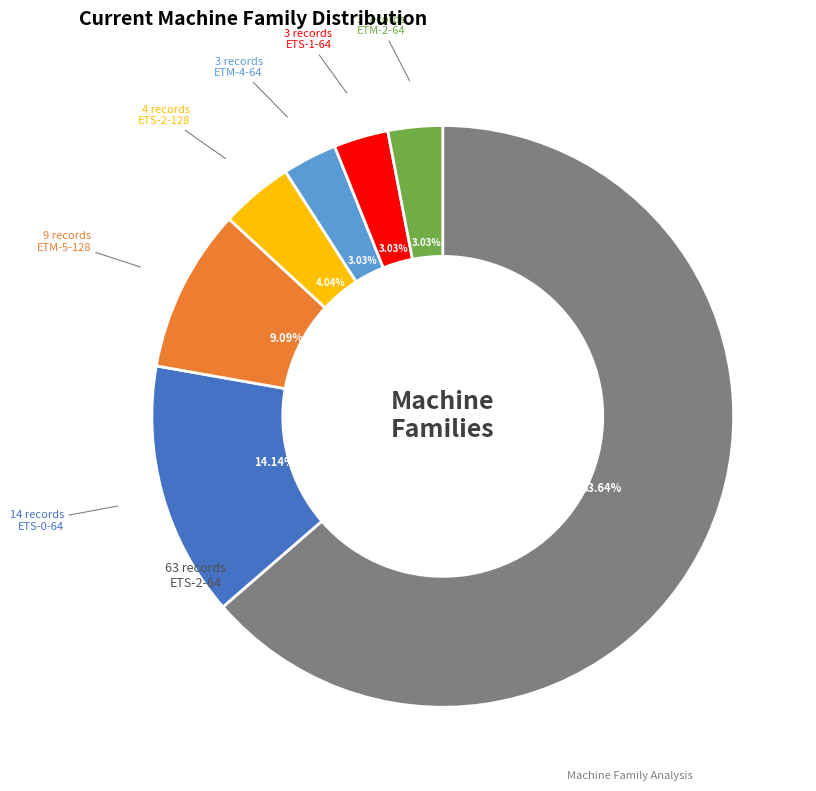

Is there a majority slice in this chart?

Yes